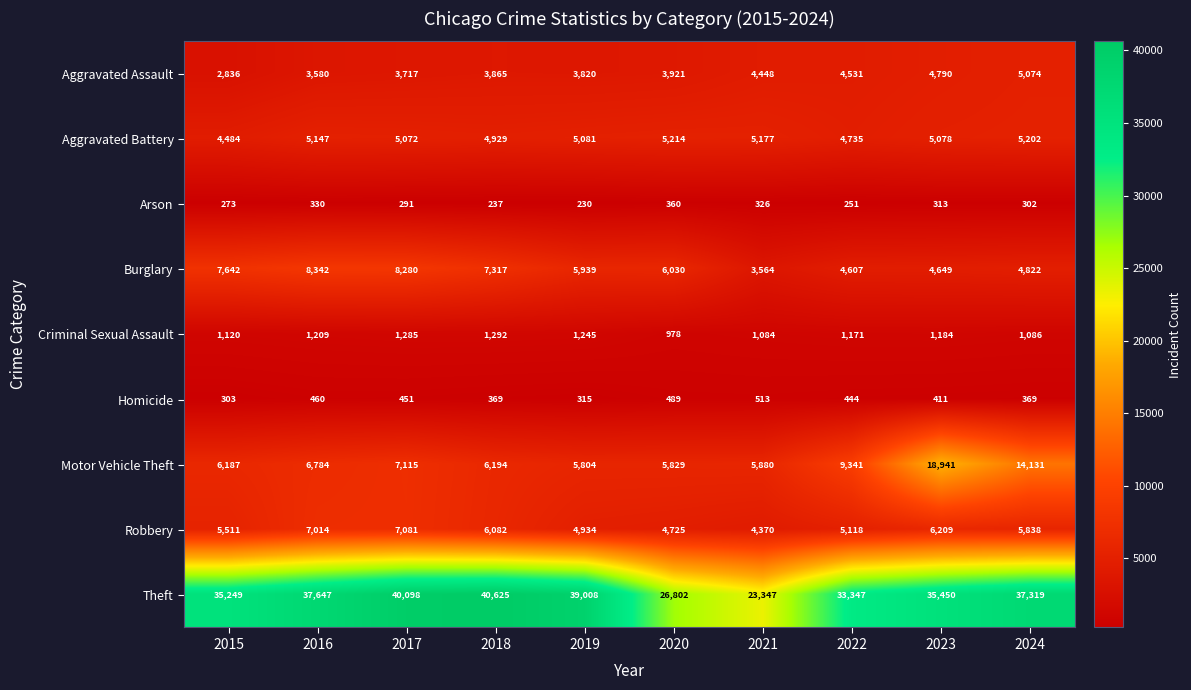

Is it true that Criminal Sexual Assault equals 1975 at 2015?

False